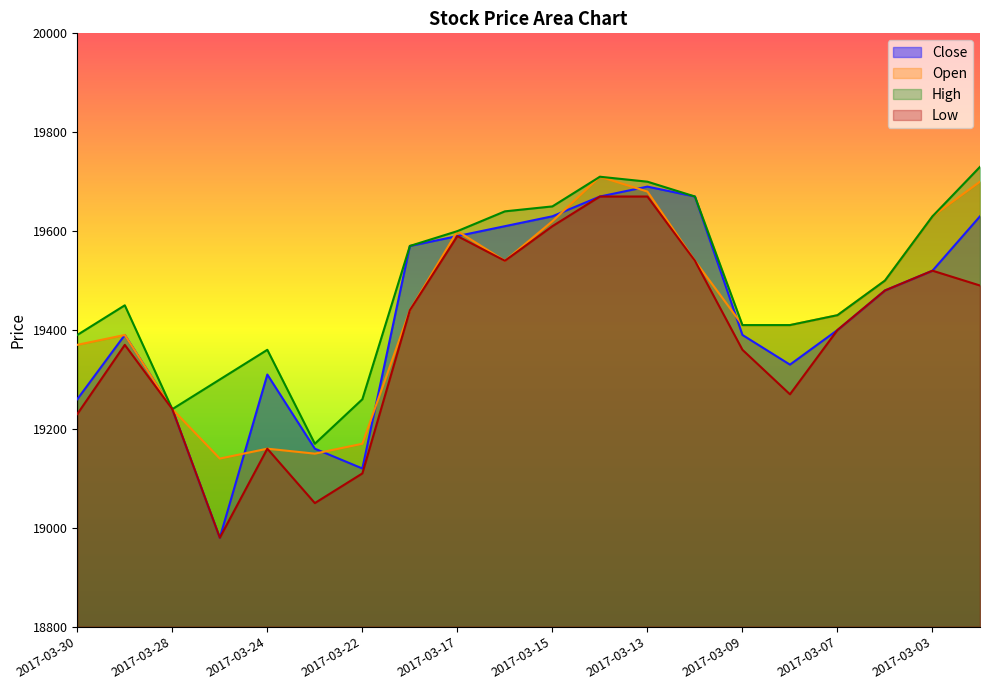

In Open, how many points are lower than both neighbors (excluding endpoints)?

3